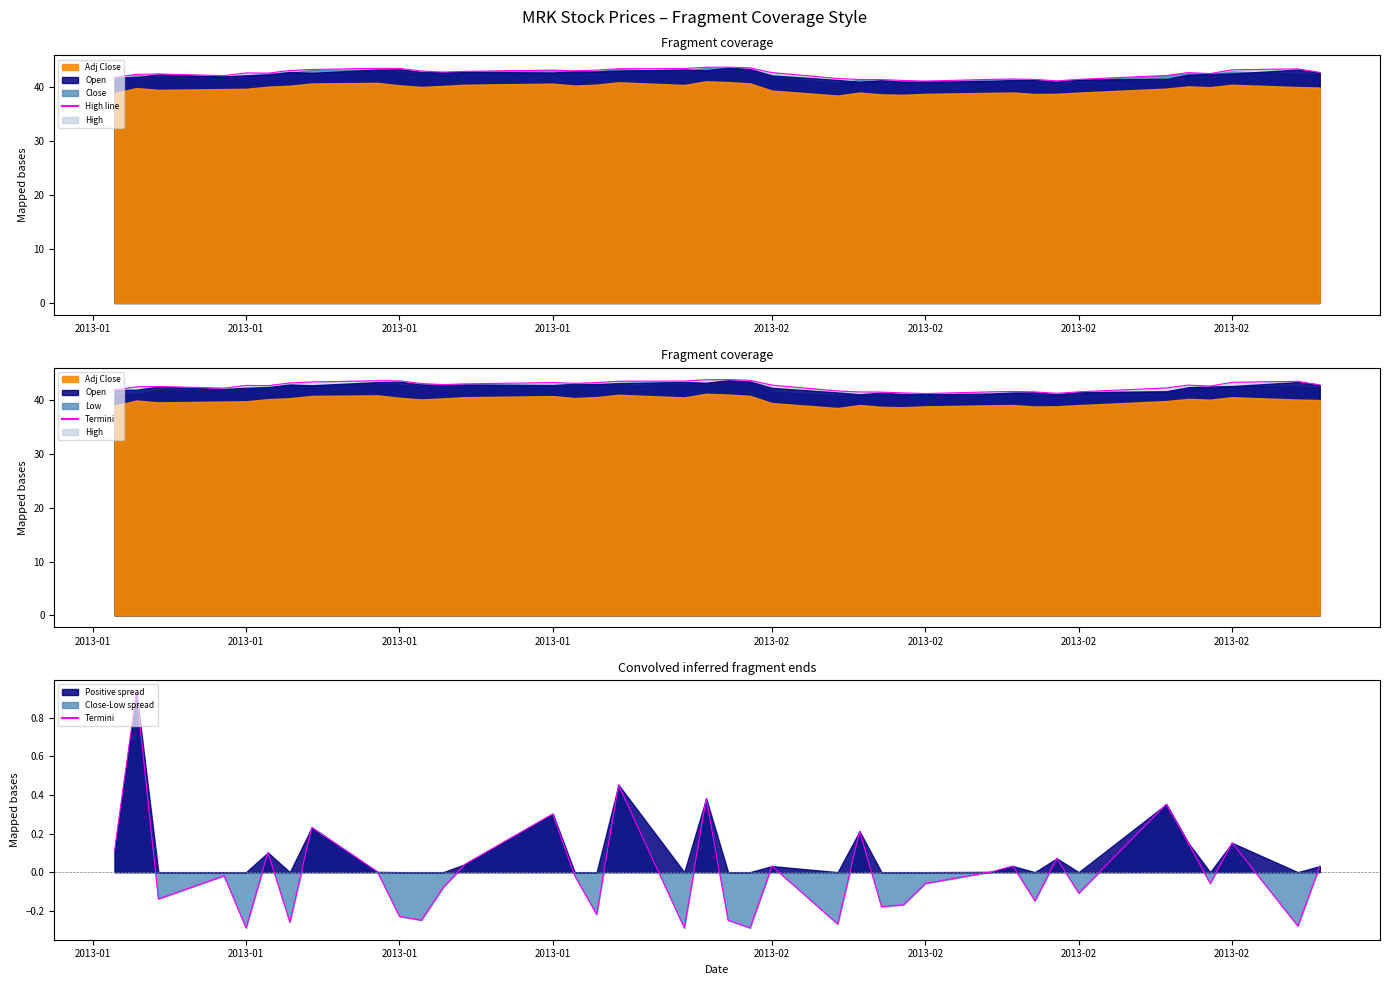

The value of Termini at 2013-02 is 0.1. True or false?

False